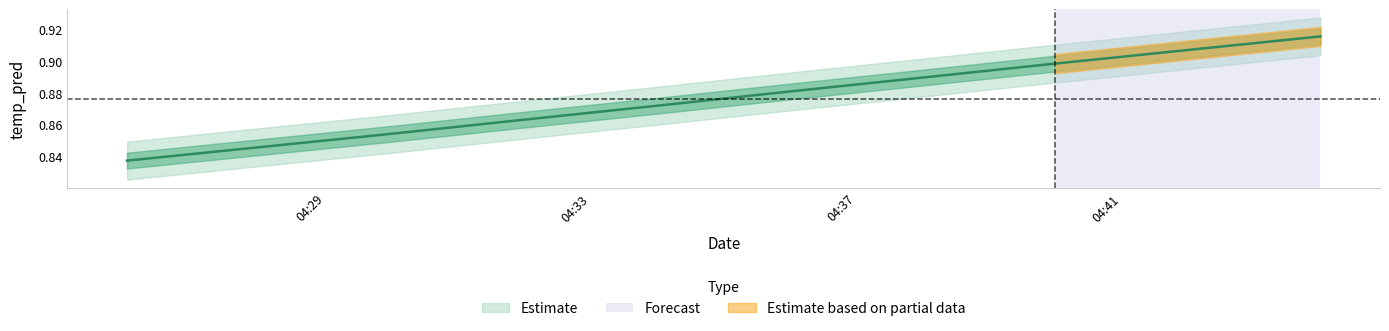

True or false: the data has more than 2 interior local peaks.

False